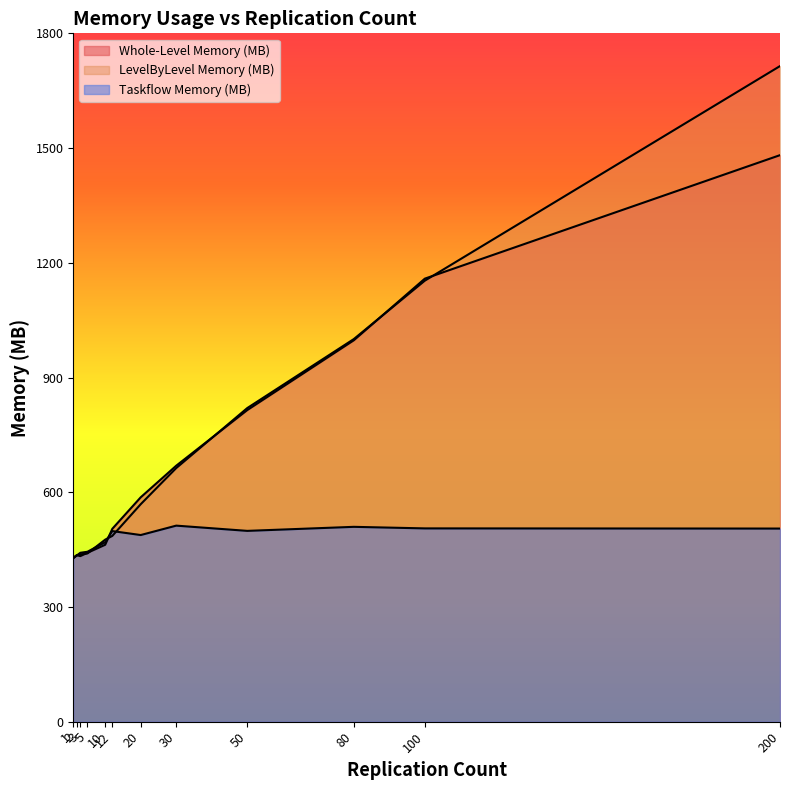

What is the greatest value displayed?

1714.4